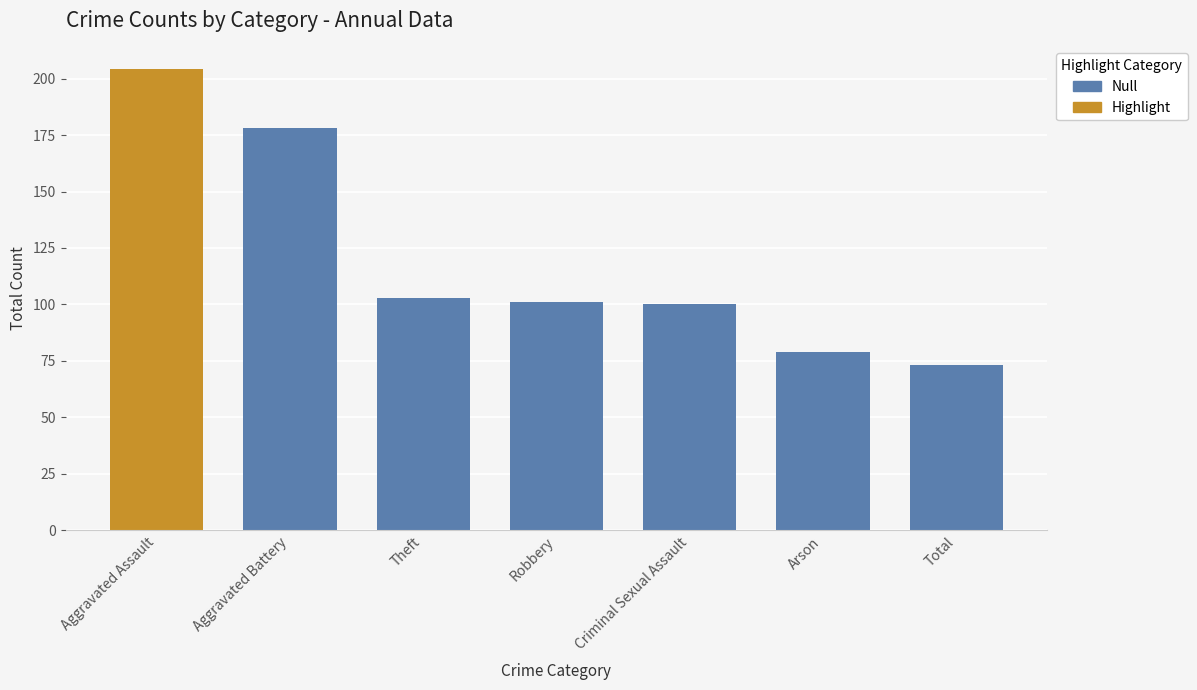

True or false: the data shows 178 at Aggravated Battery.

True